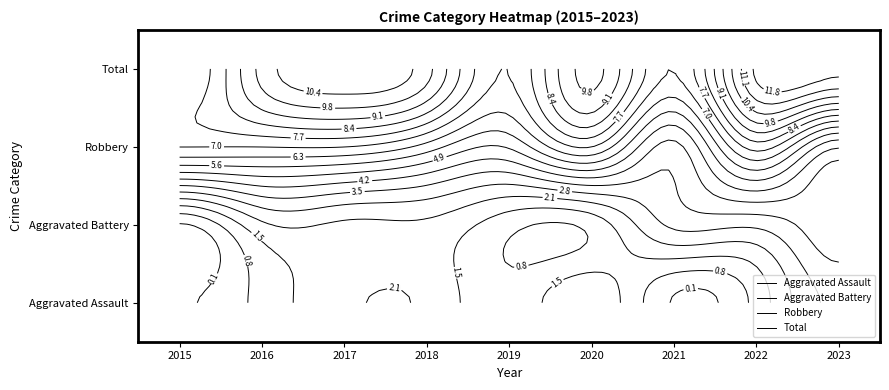

What is the sum of the Total values at 2019 and 2020?

17